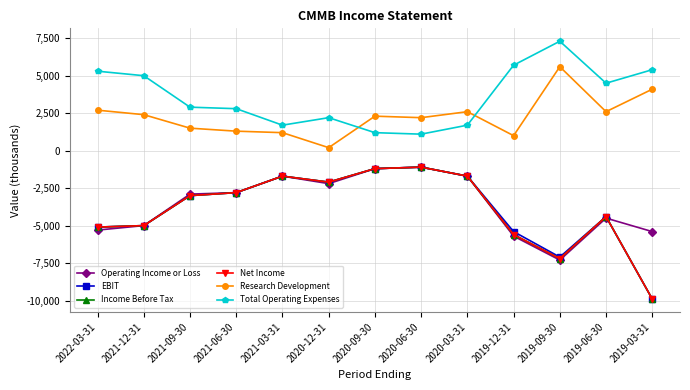

At which category is the sum across all series the highest?

2020-06-30